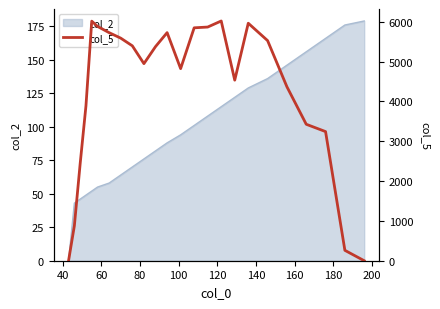

What is the maximum value for col_2?

179